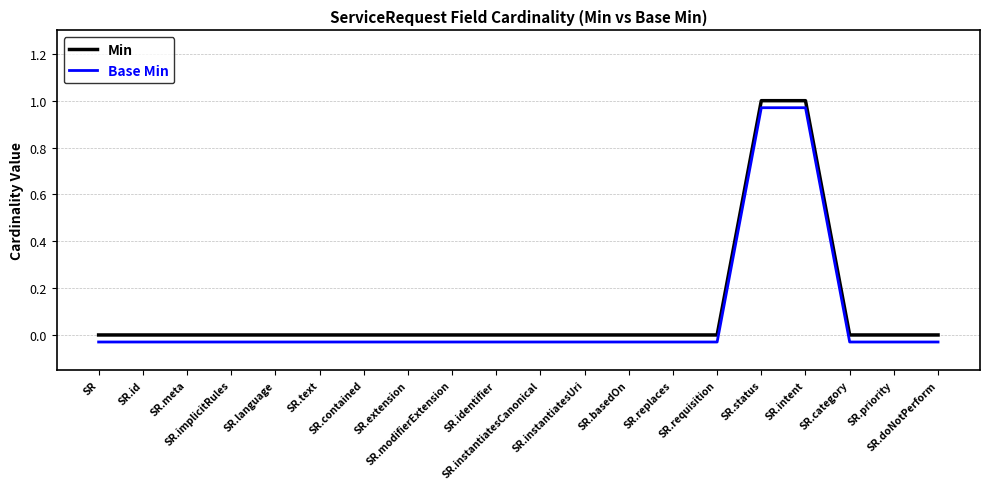

True or false: Min and Base Min intersect in this chart.

False